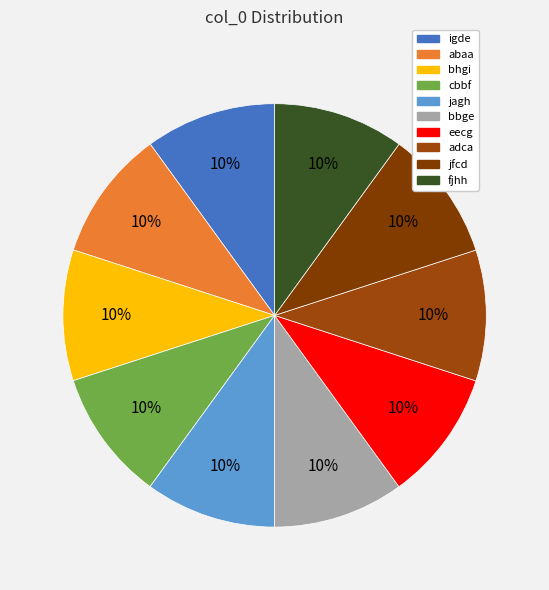

What percentage is the cbbf slice, to the nearest percent?

10%